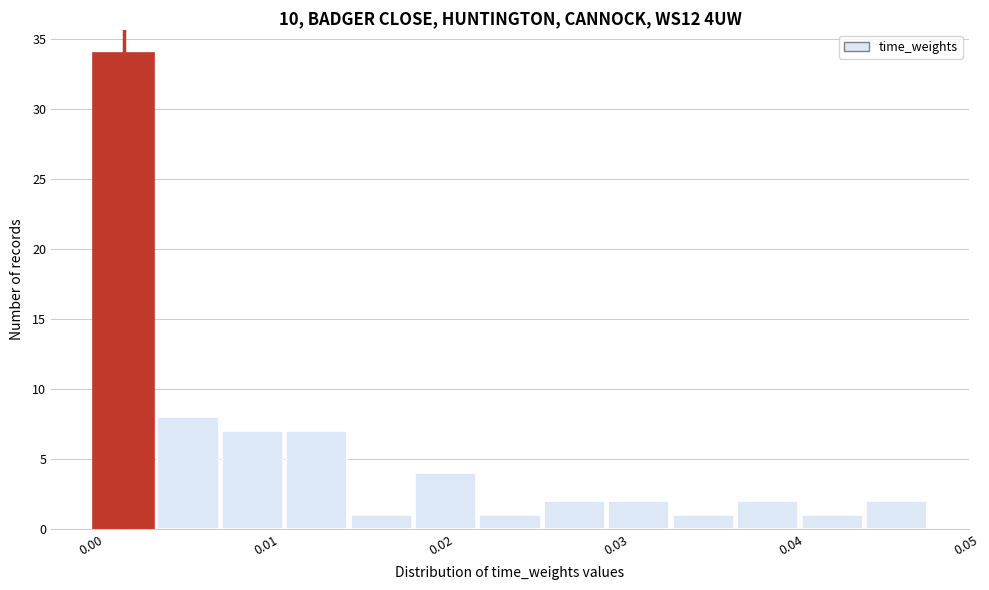

Around what value on the x-axis is the tallest bar? Give the approximate position of its centre, as read against the axis.

0.002